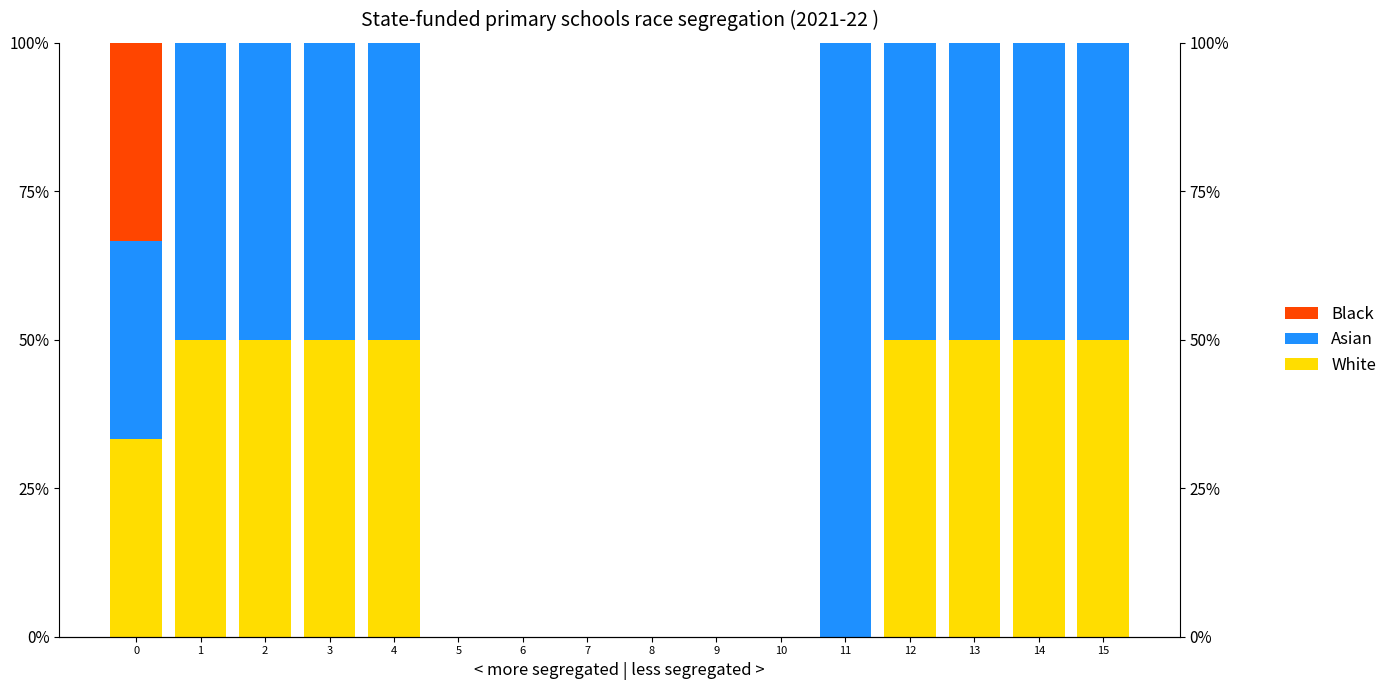

Between 5 and 14, which series saw the biggest shift?

White